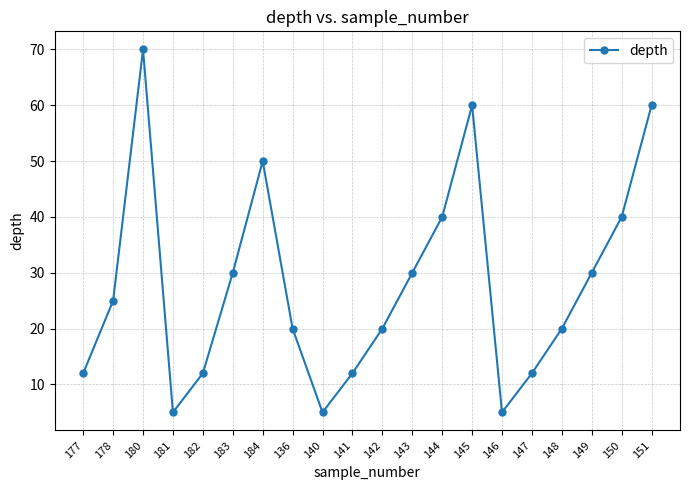

The value at 145 is 60. True or false?

True